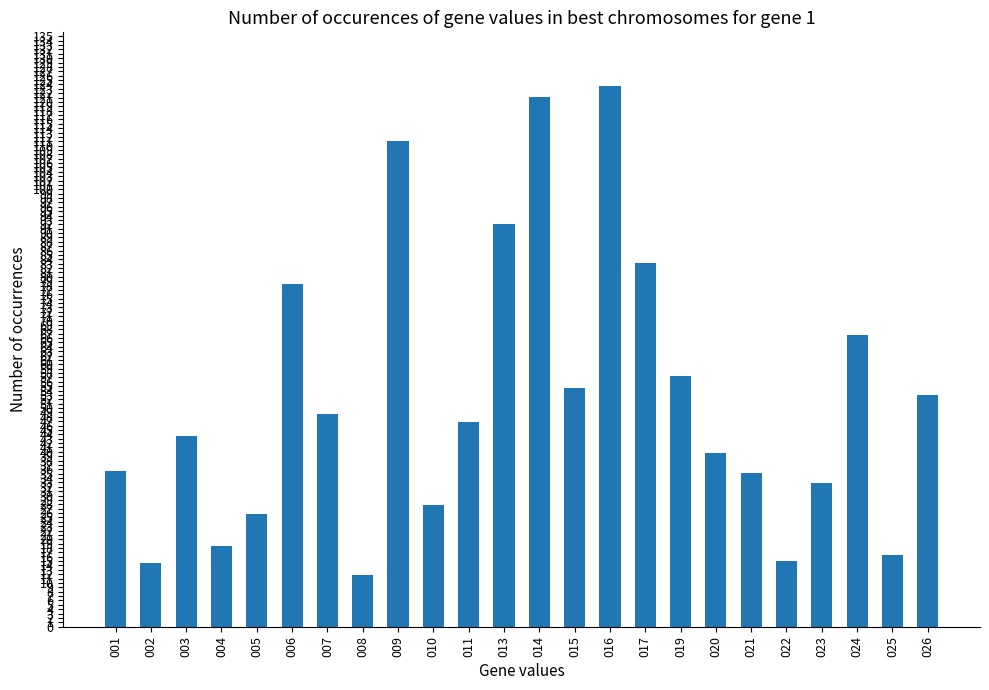

At which label does the data first exceed 46?

006